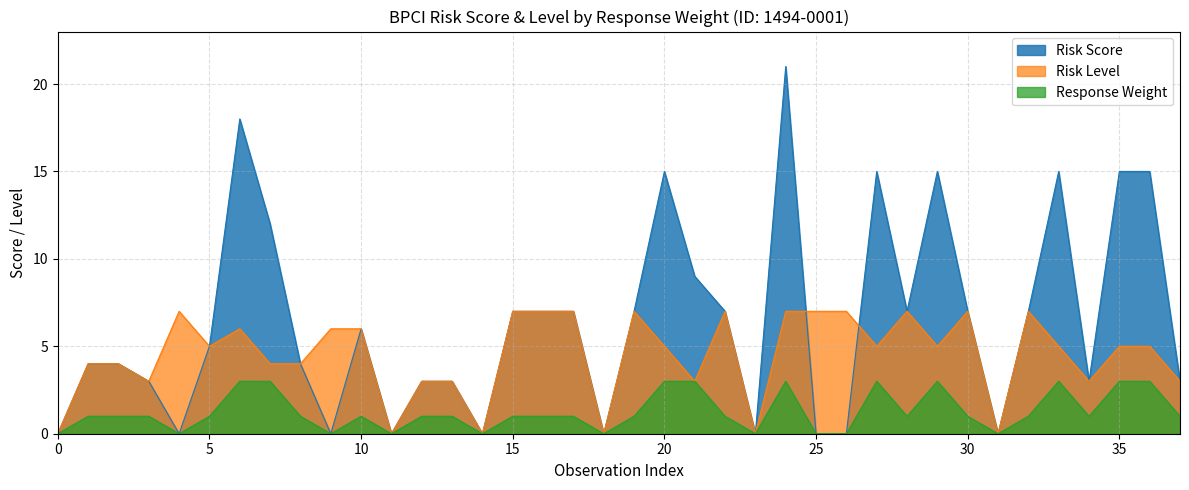

In Response Weight, how many points are higher than both neighbors (excluding endpoints)?

5